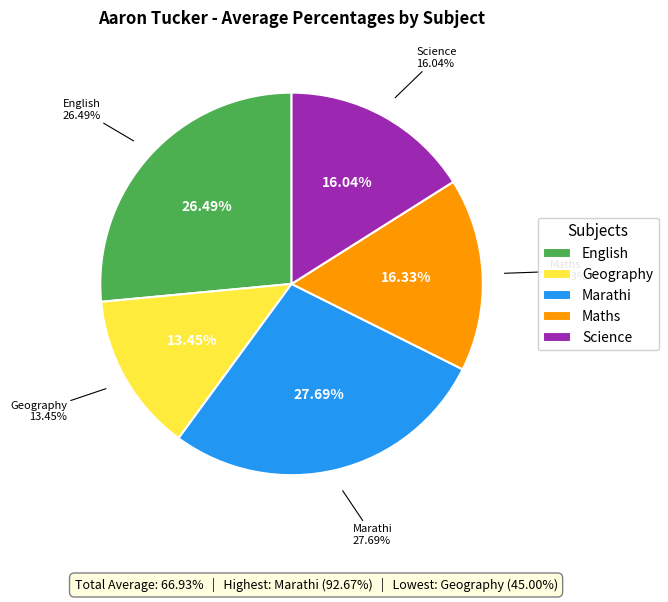

What is the ratio of the value at Marathi to the value at Geography?

2.1